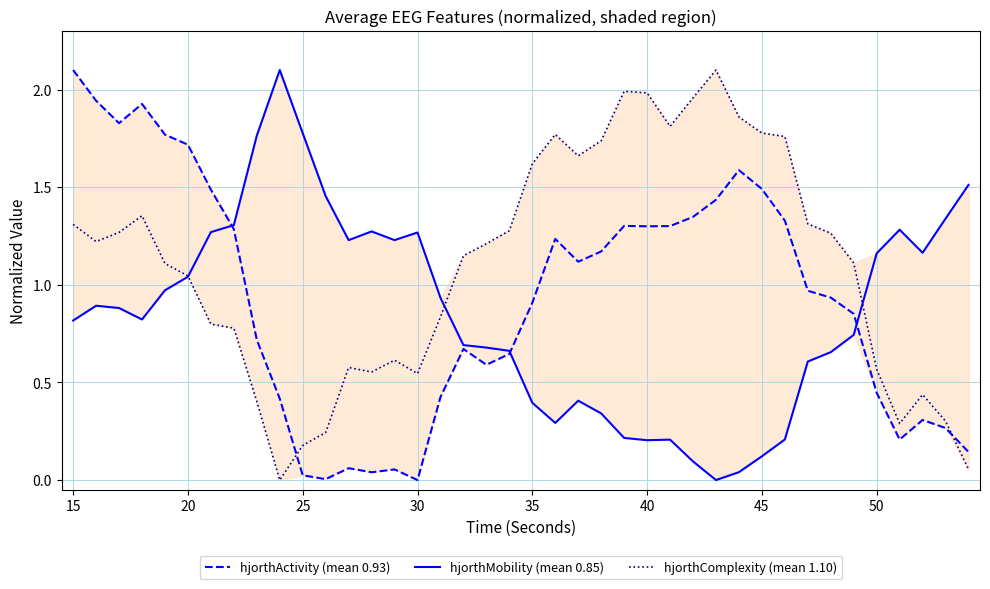

What is the maximum value for hjorthMobility (mean 0.85)?

2.1